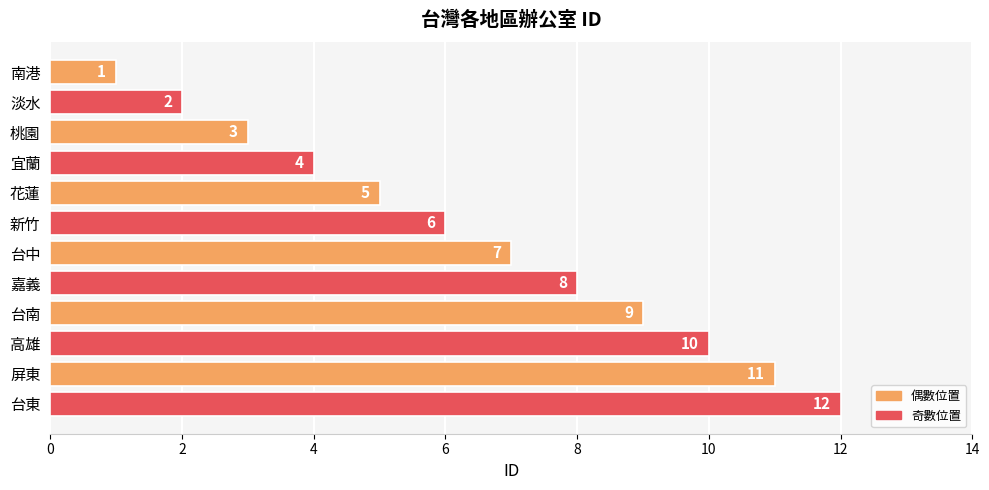

Which has a higher value, 高雄 or 新竹?

高雄